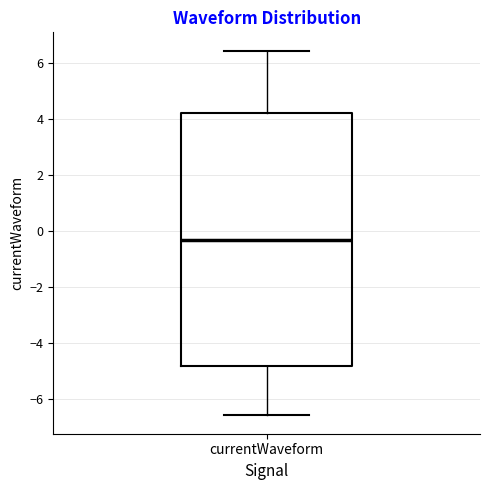

Read this box plot against the y-axis: the position of the median line, the range covered by the box, and the ends of both whiskers. The values are not printed on the chart, so give them approximately, as read against the axis.

median -0.4, box -4.8 to 4.2, whiskers -6.6 to 6.4